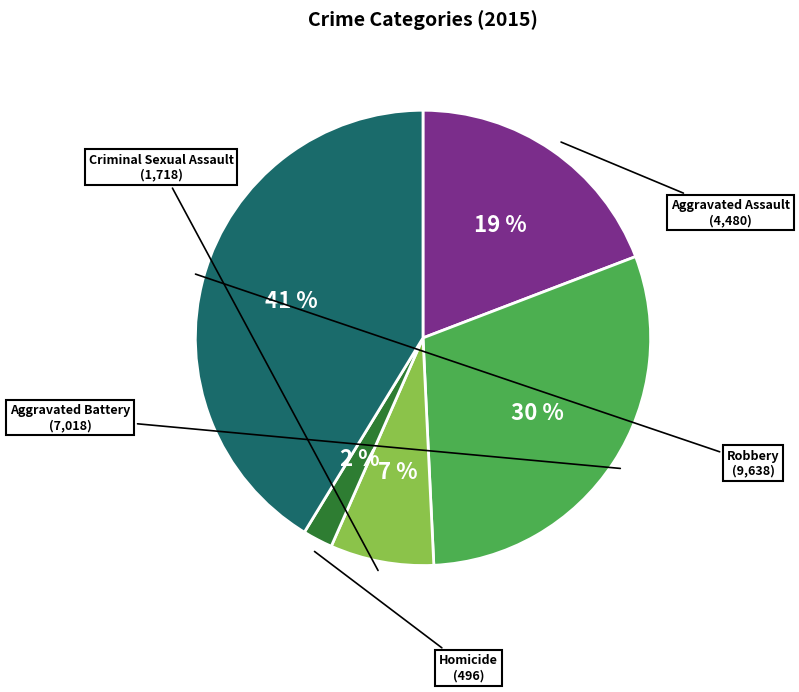

To the nearest percent, what is the difference between the largest and smallest slice percentages?

39%